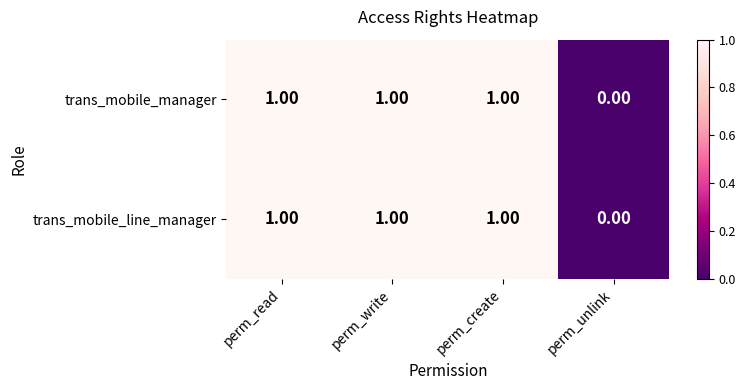

What is the sum of all trans_mobile_line_manager values?

3